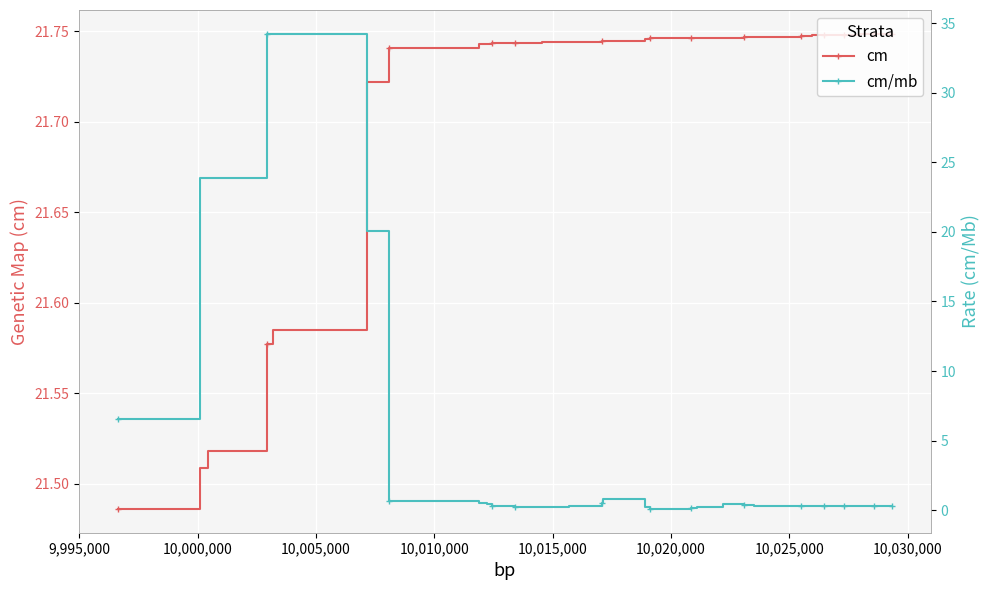

How many lines are shown in the chart?

2